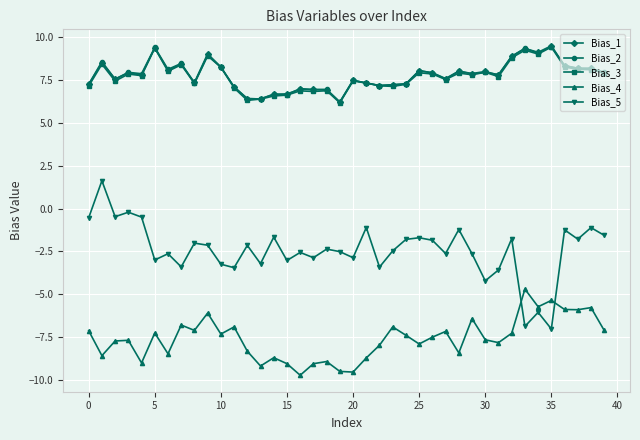

True or false: Bias_3 has more than 0 points higher than both neighbors.

True